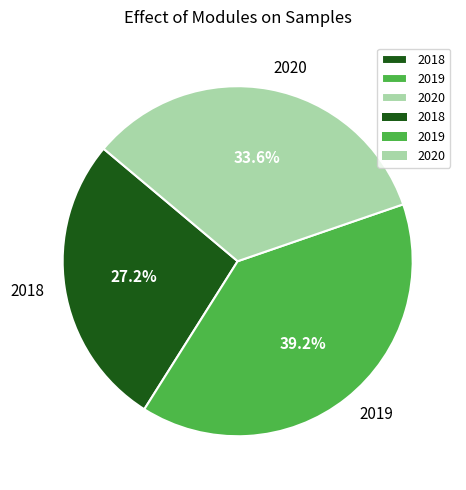

Is there a majority slice in this chart?

No